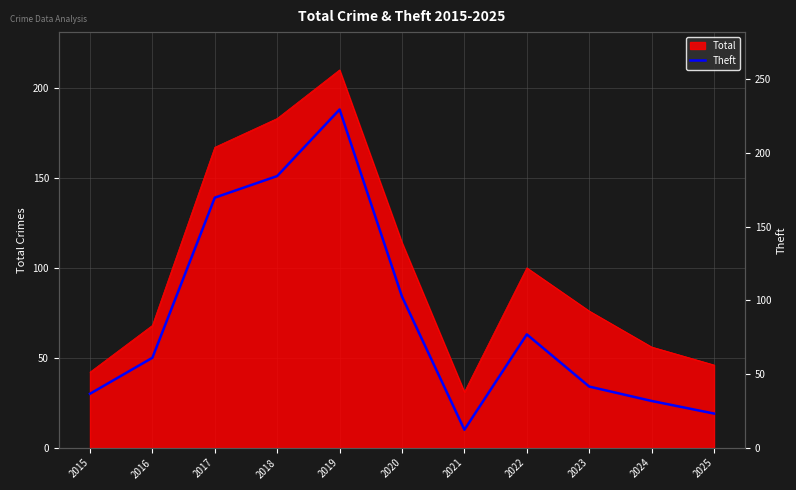

The value at 2021 is 3. True or false?

False